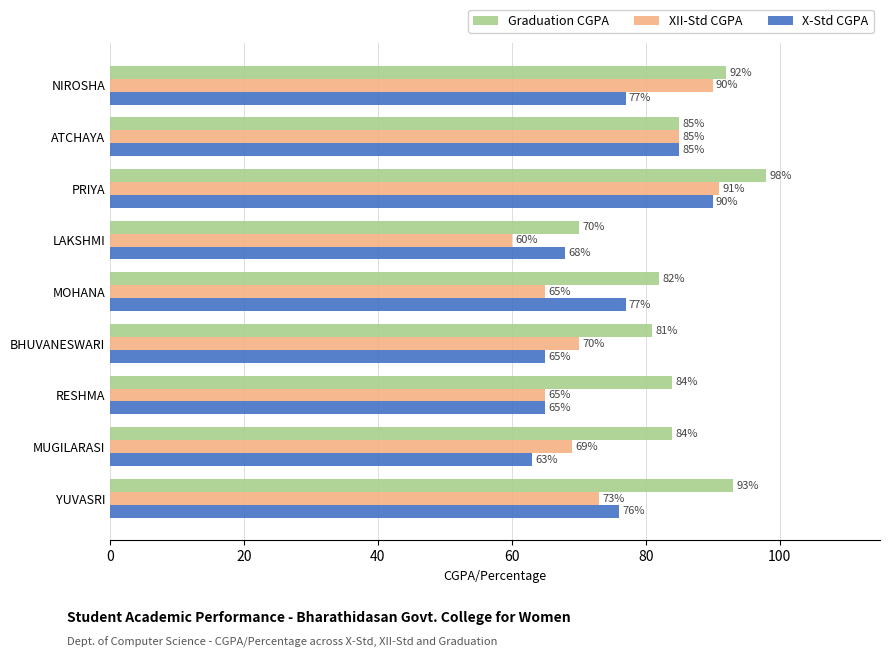

What is the sum of all X-Std CGPA values?

666